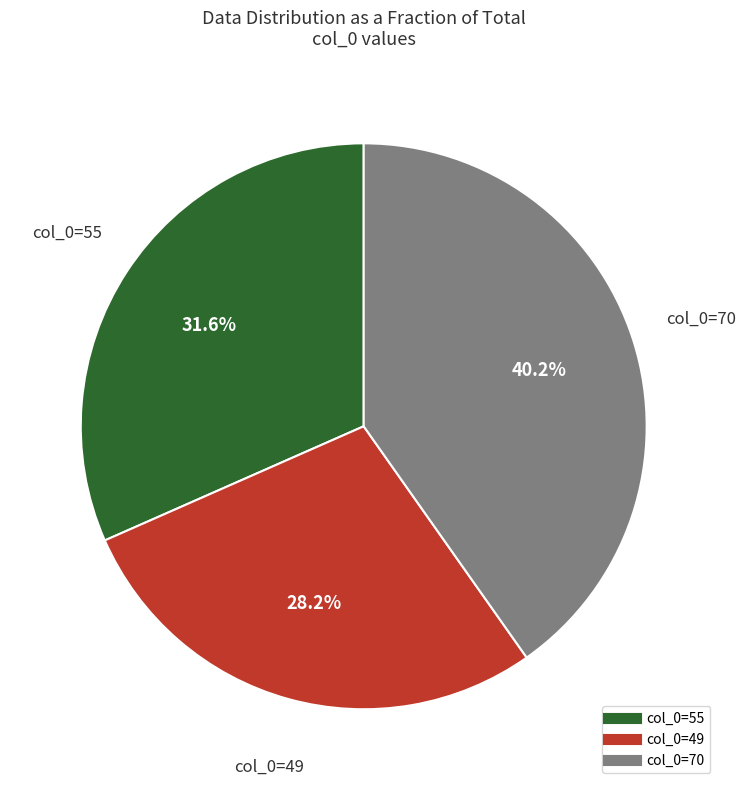

Is there a majority slice in this chart?

No